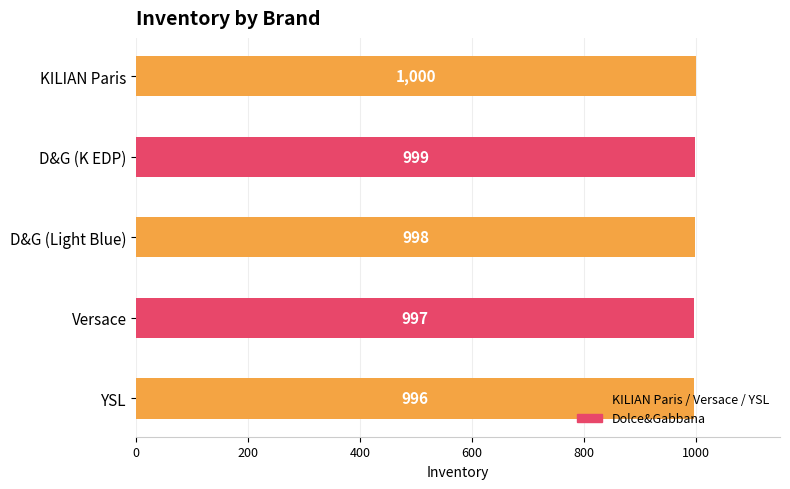

What is the approximate value at D&G (Light Blue)?

998